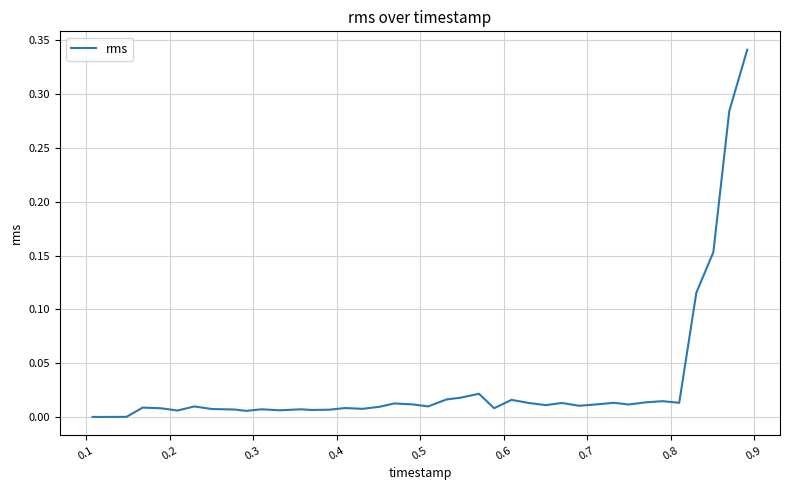

How many lines are shown in the chart?

1